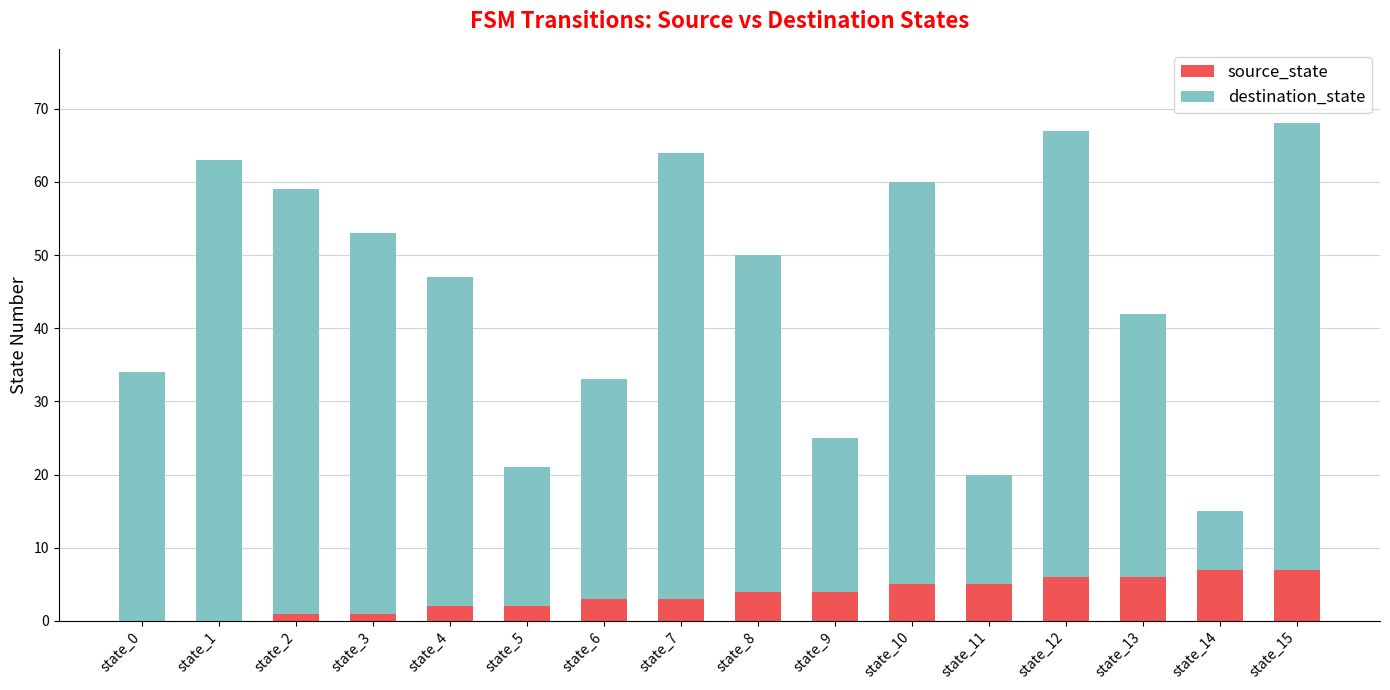

True or false: source_state has a value of 6 at state_12.

True